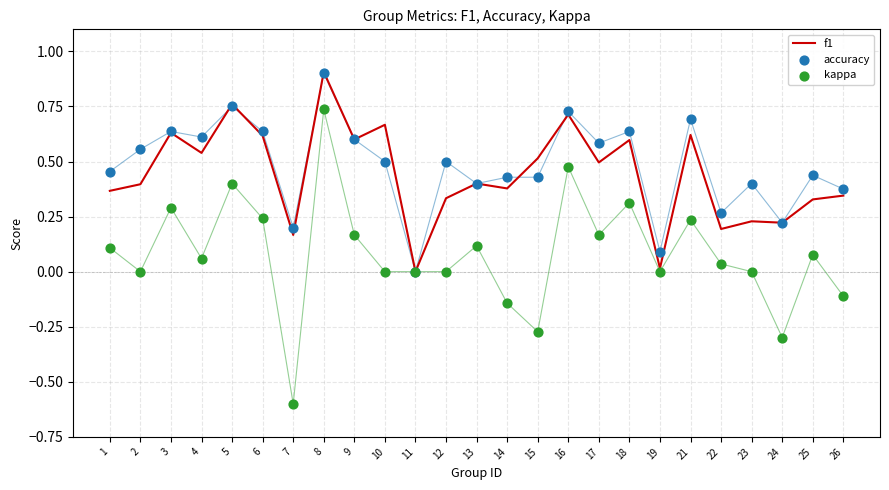

Which series reaches the maximum Y coordinate?

f1